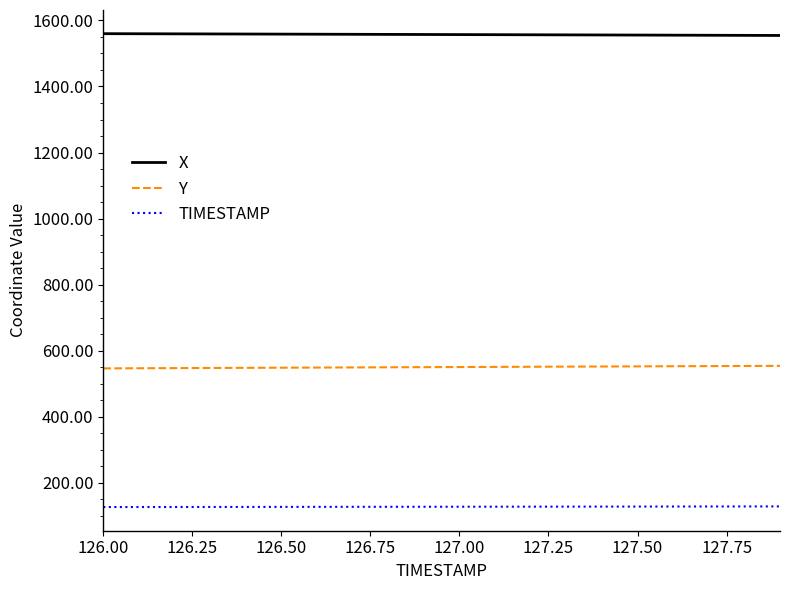

What is the greatest value displayed?

1560.0